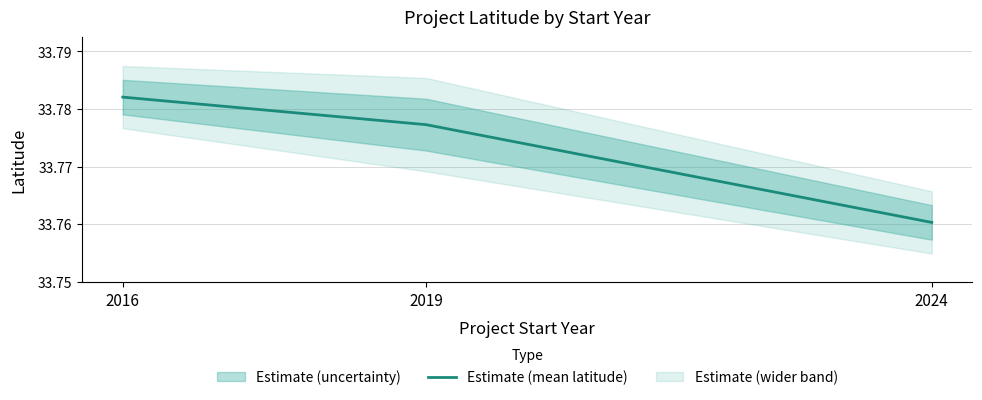

List the labels in order of value, largest first.

2016, 2019, 2024